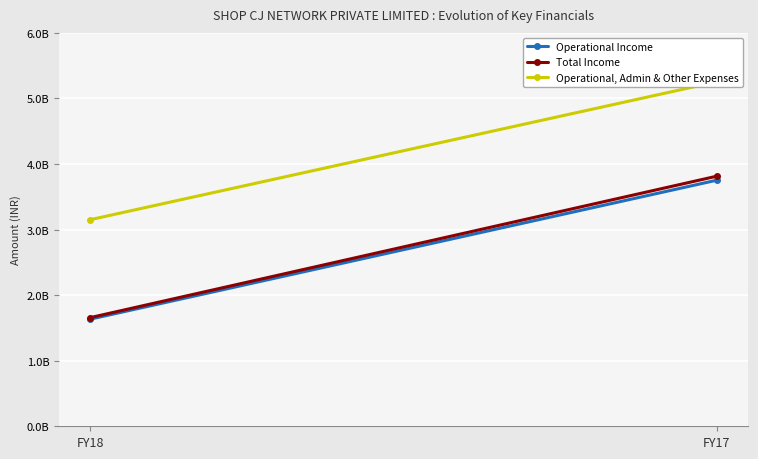

Which series has the largest total across all categories?

Operational, Admin & Other Expenses